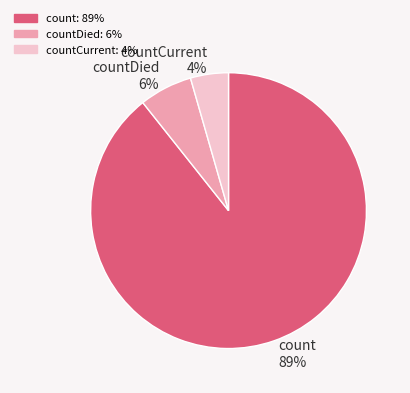

To the nearest percent, what is the difference between the countDied and countCurrent slice percentages?

2%